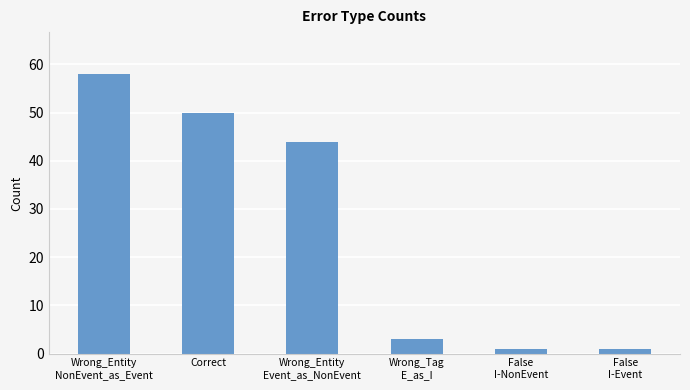

Between Wrong_Entity
NonEvent_as_Event and False
I-NonEvent, which is larger?

Wrong_Entity
NonEvent_as_Event